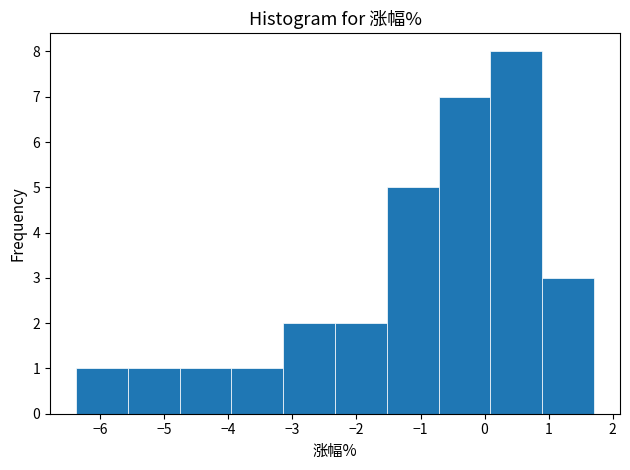

Over which range of the x-axis is the bar tallest?

0.1 to 0.9